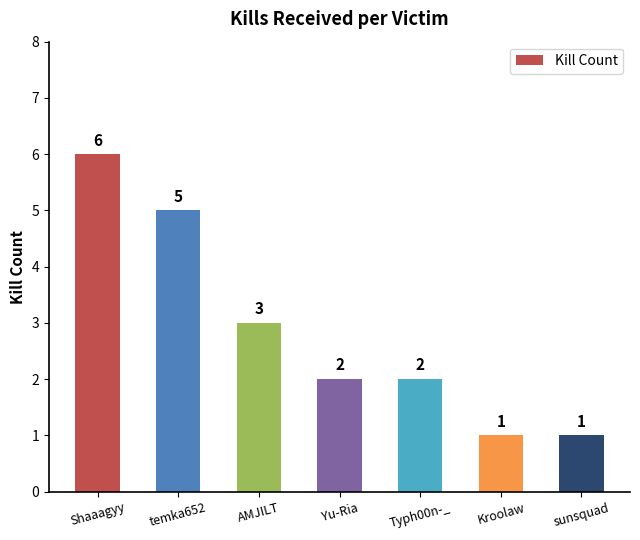

What is the change in value from Shaaagyy to Yu-Ria?

-4